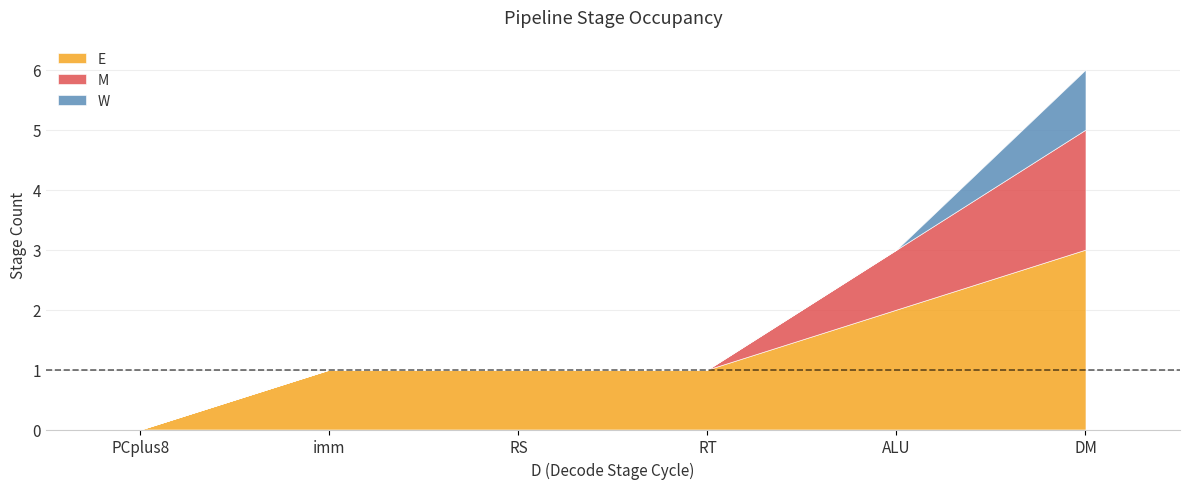

The value of M at RS is -1. True or false?

False